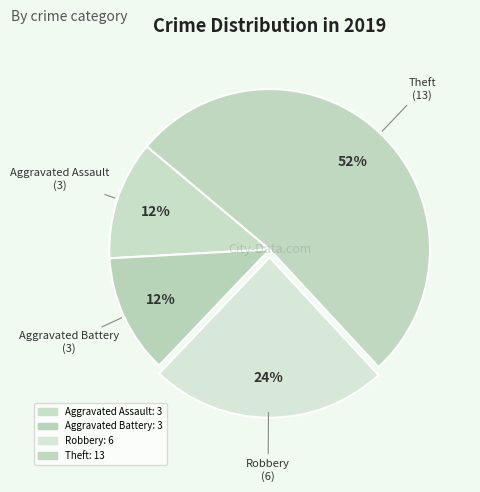

How many segments does this pie chart have?

4